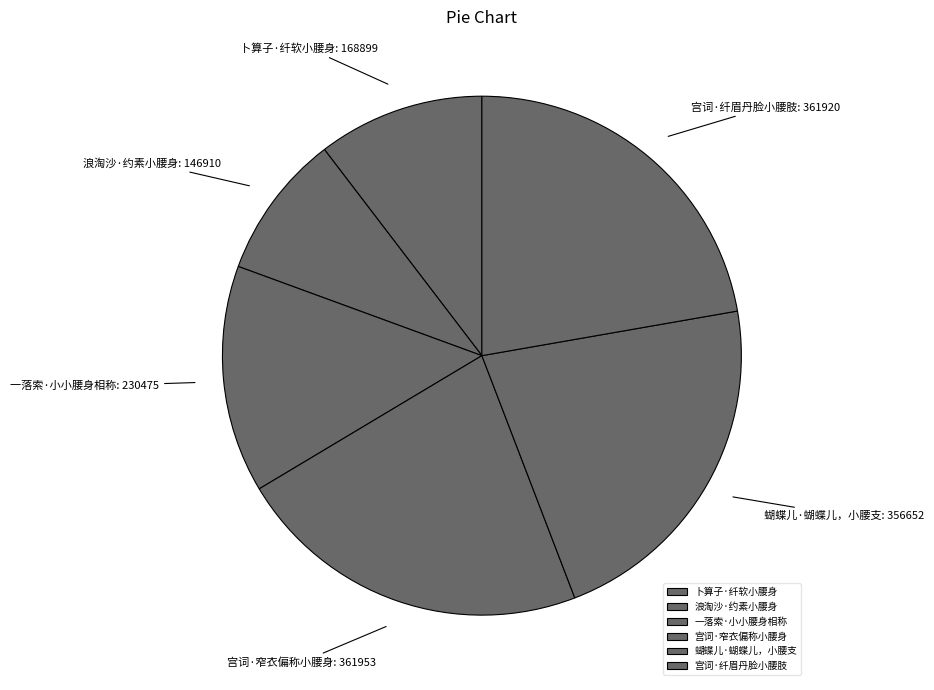

What is the ratio of the value at 浪淘沙·约素小腰身 to the value at 一落索·小小腰身相称?

0.6